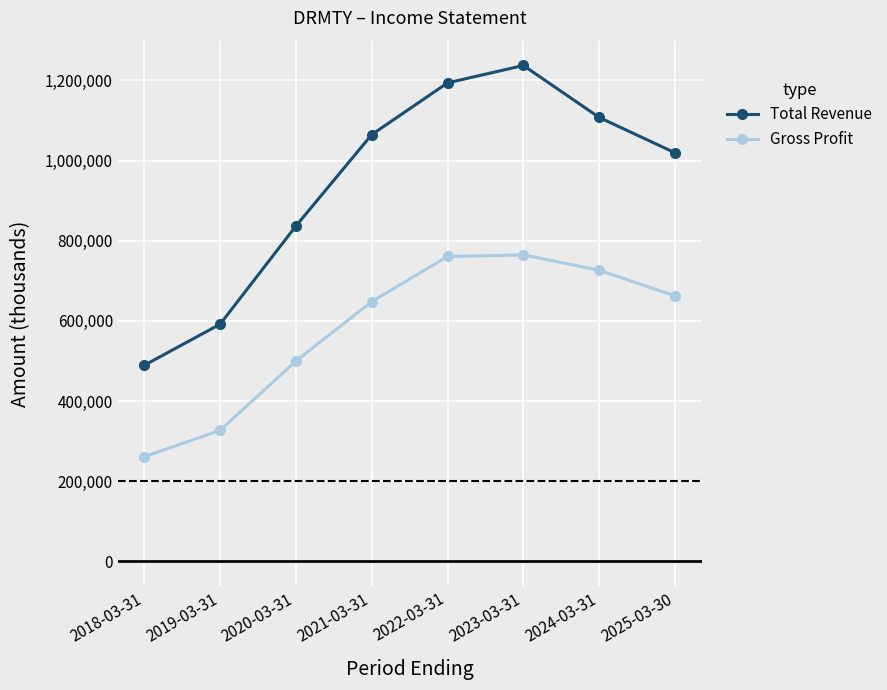

In Gross Profit, how many points are higher than both neighbors (excluding endpoints)?

1